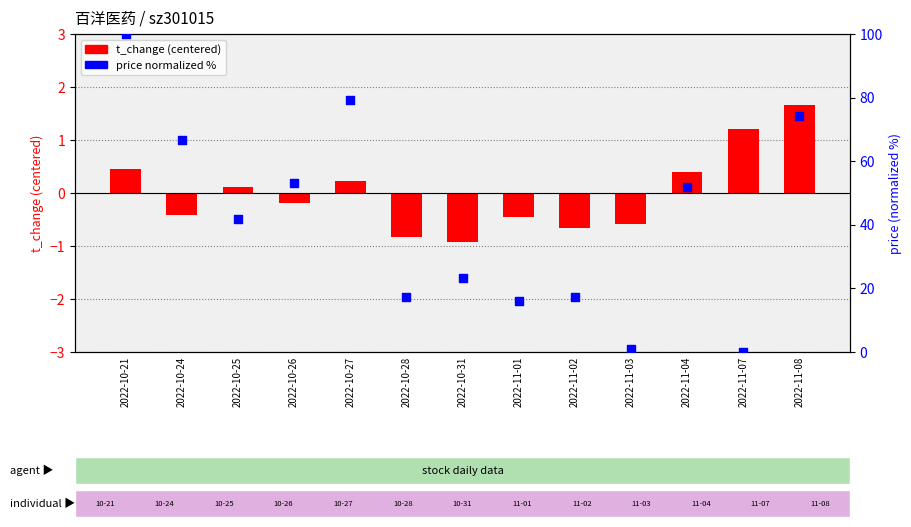

Which series has the widest spread of Y values?

price (norm %)